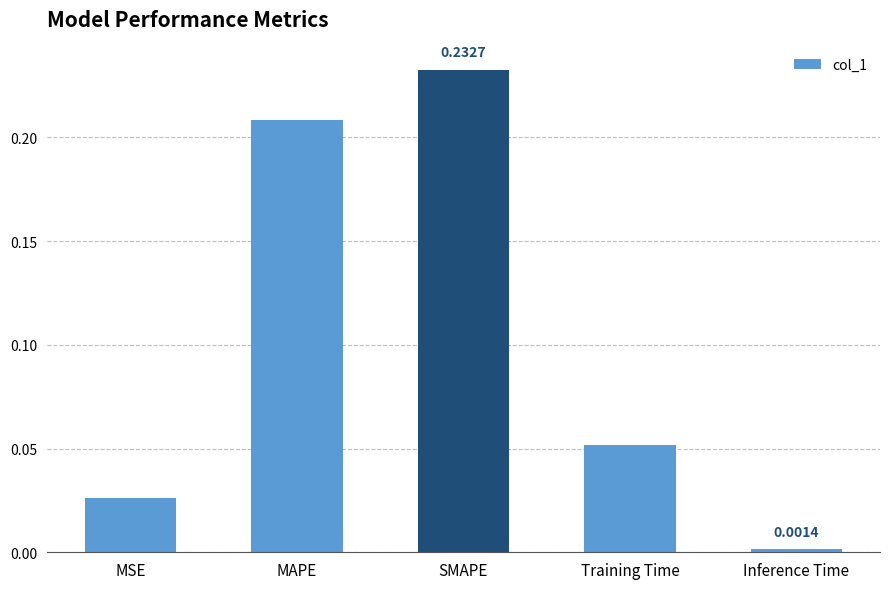

List the labels in order of value, smallest first.

Inference Time, MSE, Training Time, MAPE, SMAPE